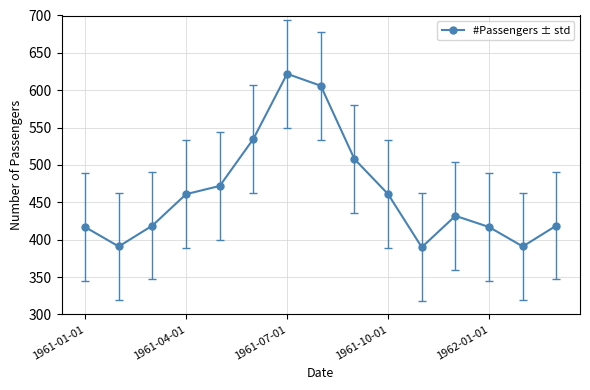

What is the average value?

463